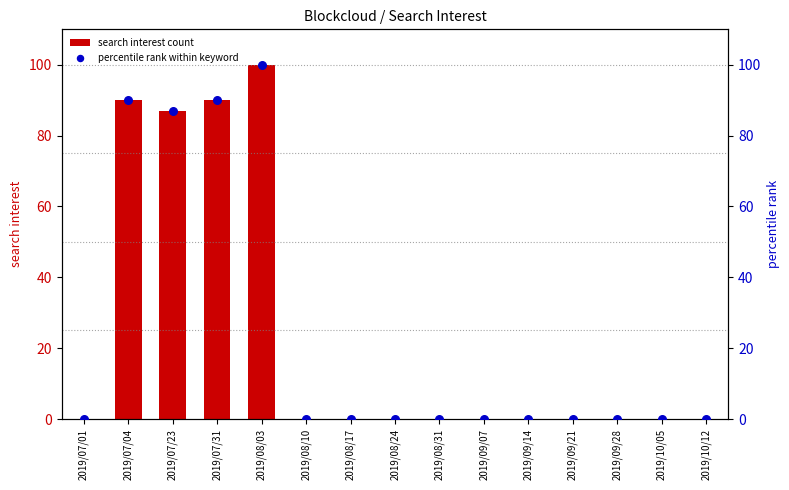

Is the value of percentile rank within keyword at 2019/07/31 greater than the value of search interest count at 2019/07/04?

No